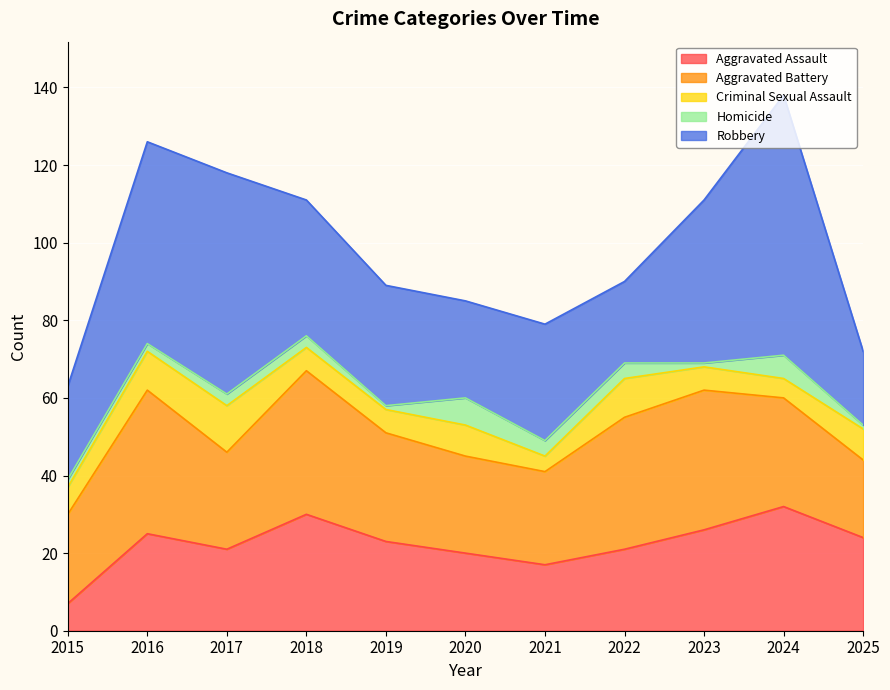

Which category has the highest value across all series?

2024